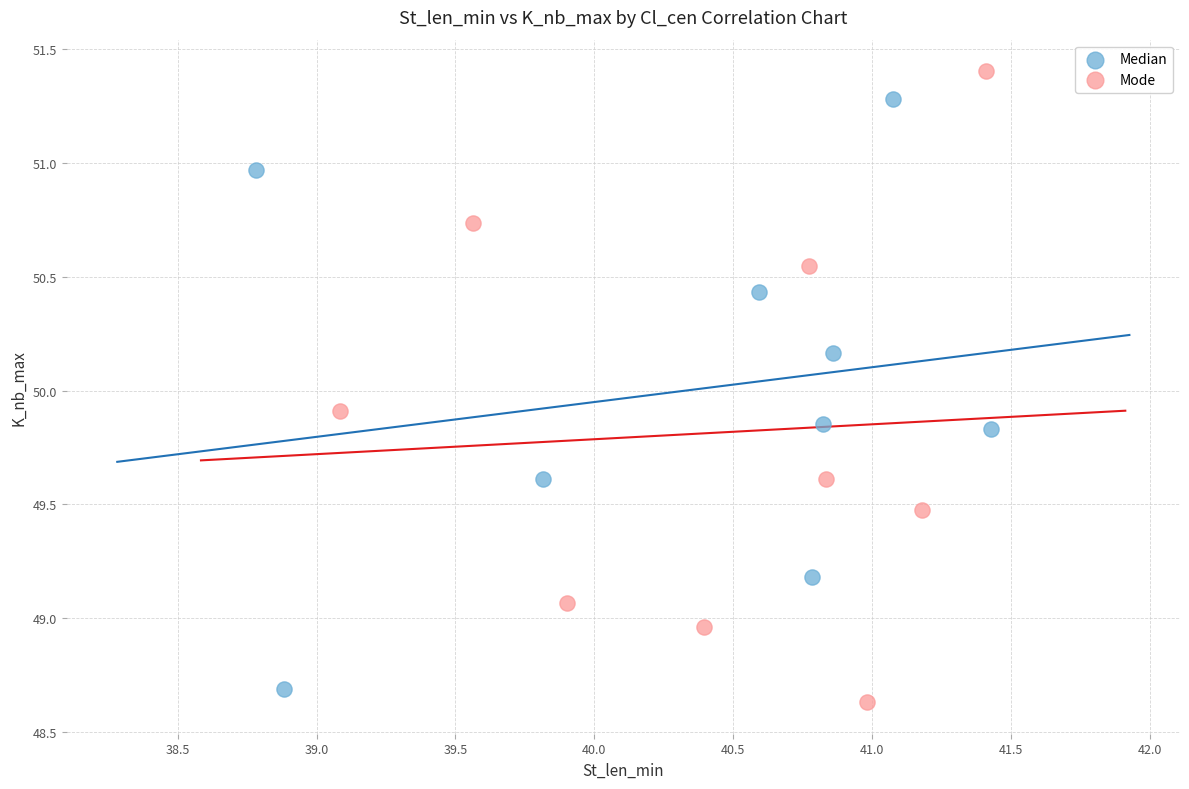

Which series reaches the maximum Y coordinate?

Mode